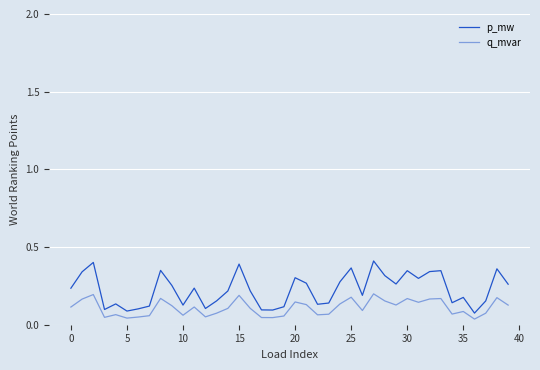

How many lines are shown in the chart?

2